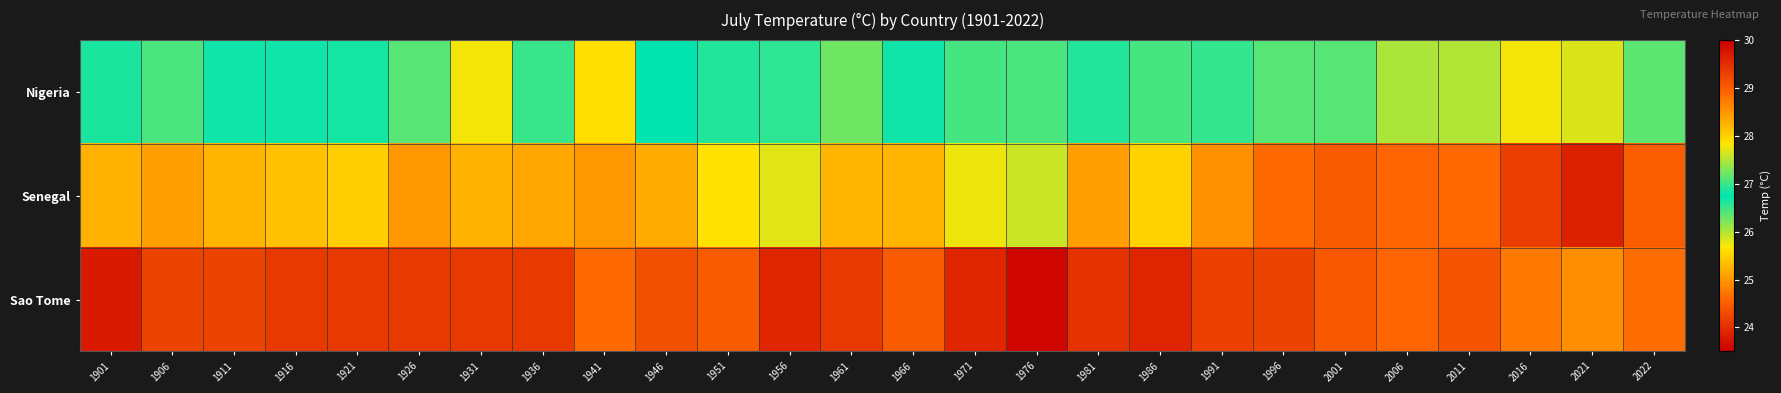

Reading right to left, list all the values displayed in this chart.

Nigeria: 2022=27.1	2021=27.7	2016=27.8	2011=27.5	2006=27.5	2001=27.1	1996=27.1	1991=27.0	1986=27.0	1981=26.9	1976=26.4	1971=26.4	1966=26.8	1961=26.3	1956=26.6	1951=26.9	1946=26.8	1941=27.9	1936=27.0	1931=27.8	1926=27.1	1921=26.9	1916=26.8	1911=26.8	1906=27.1	1901=26.6
Senegal: 2022=29.0	2021=29.6	2016=29.3	2011=28.9	2006=28.9	2001=29.0	1996=28.9	1991=28.5	1986=28.0	1981=28.4	1976=27.6	1971=27.8	1966=28.2	1961=28.2	1956=27.7	1951=27.9	1946=28.3	1941=28.5	1936=28.4	1931=28.3	1926=28.5	1921=28.0	1916=28.1	1911=28.2	1906=28.4	1901=28.3
Sao Tome: 2022=24.7	2021=24.9	2016=24.8	2011=24.4	2006=24.6	2001=24.4	1996=24.2	1991=24.2	1986=23.9	1981=24.0	1976=23.6	1971=23.9	1966=24.5	1961=24.1	1956=23.9	1951=24.5	1946=24.4	1941=24.6	1936=24.1	1931=24.1	1926=24.1	1921=24.1	1916=24.1	1911=24.2	1906=24.2	1901=23.8